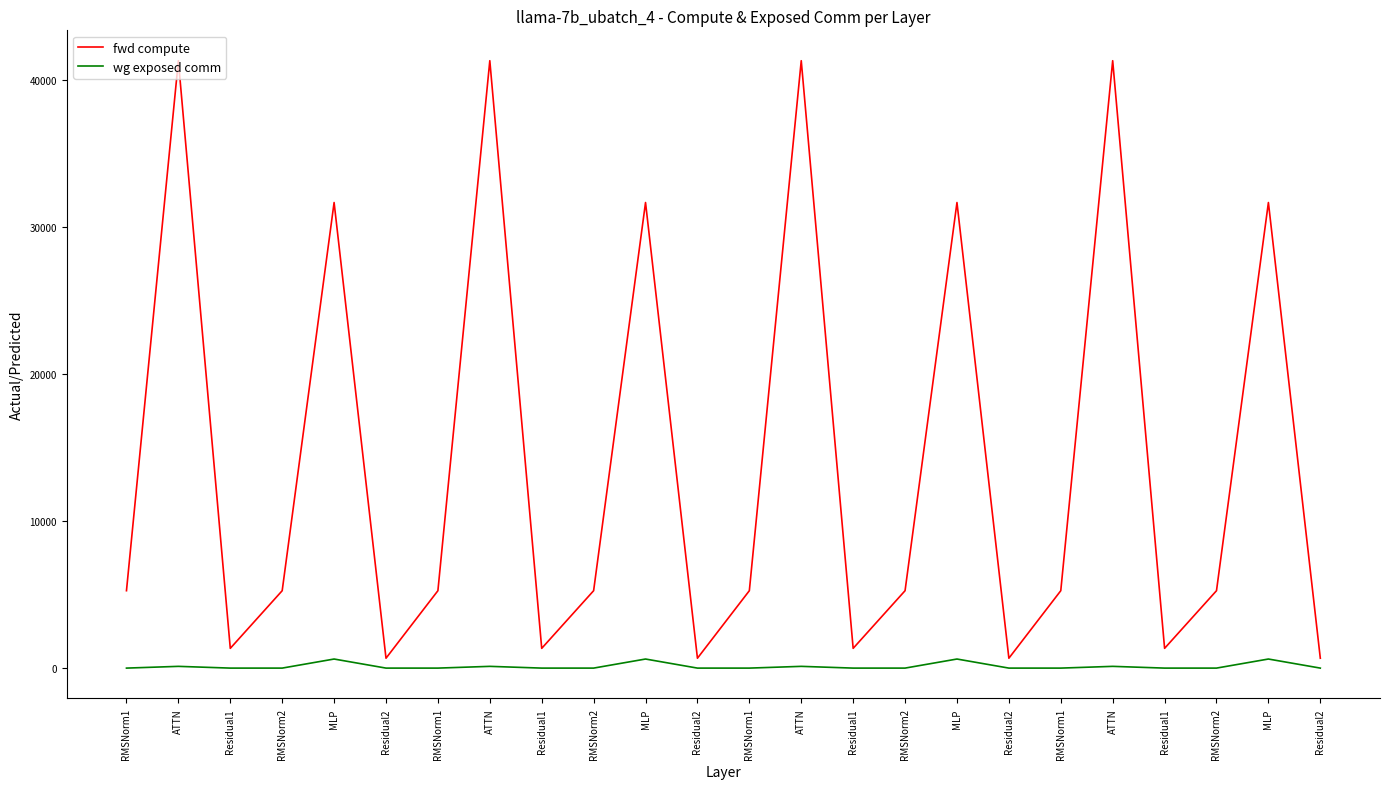

Reading left to right, list all the values displayed in this chart.

fwd compute: 5266.8	41332.0	1344.3	5266.8	31681.5	672.1	5266.8	41332.0	1344.3	5266.8	31681.5	672.1	5266.8	41332.0	1344.3	5266.8	31681.5	672.1	5266.8	41332.0	1344.3	5266.8	31681.5	672.1
wg exposed comm: 0.0	118.7	0.0	0.0	617.5	0.0	0.0	118.7	0.0	0.0	617.5	0.0	0.0	118.7	0.0	0.0	617.5	0.0	0.0	118.7	0.0	0.0	617.5	0.0